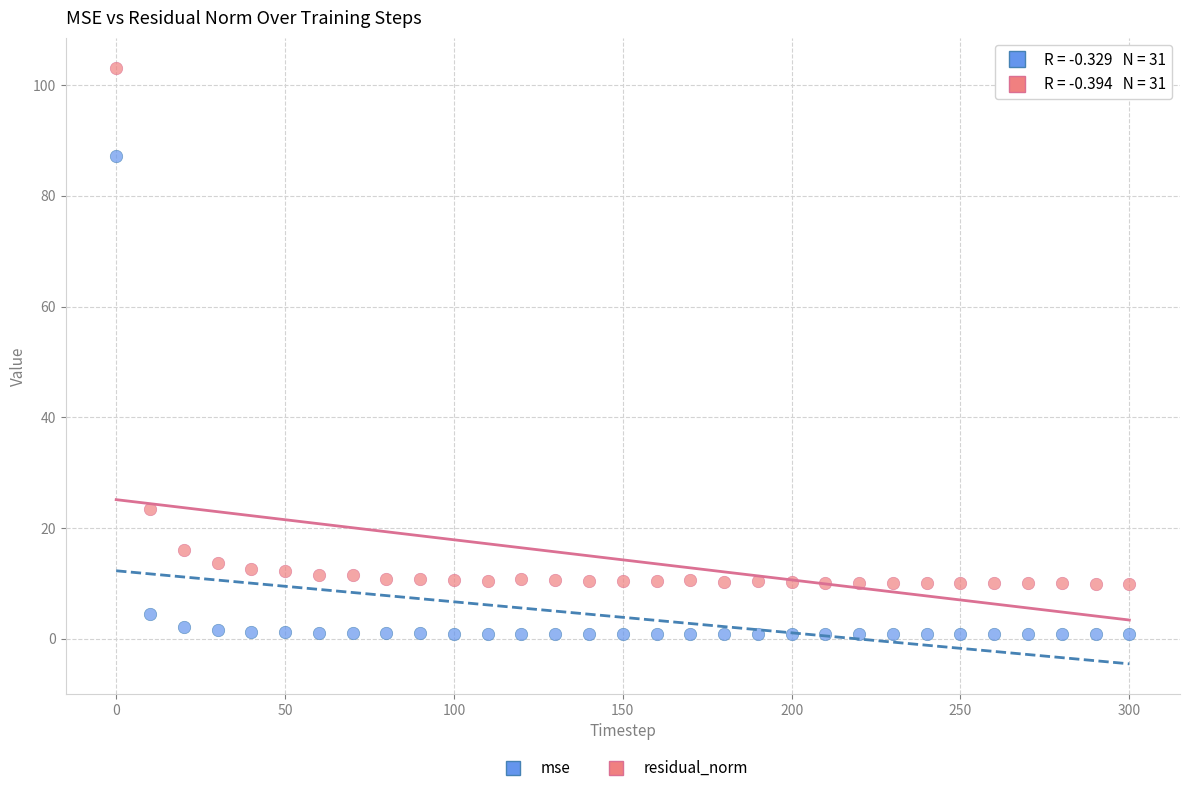

Which series reaches the maximum Y coordinate?

residual_norm